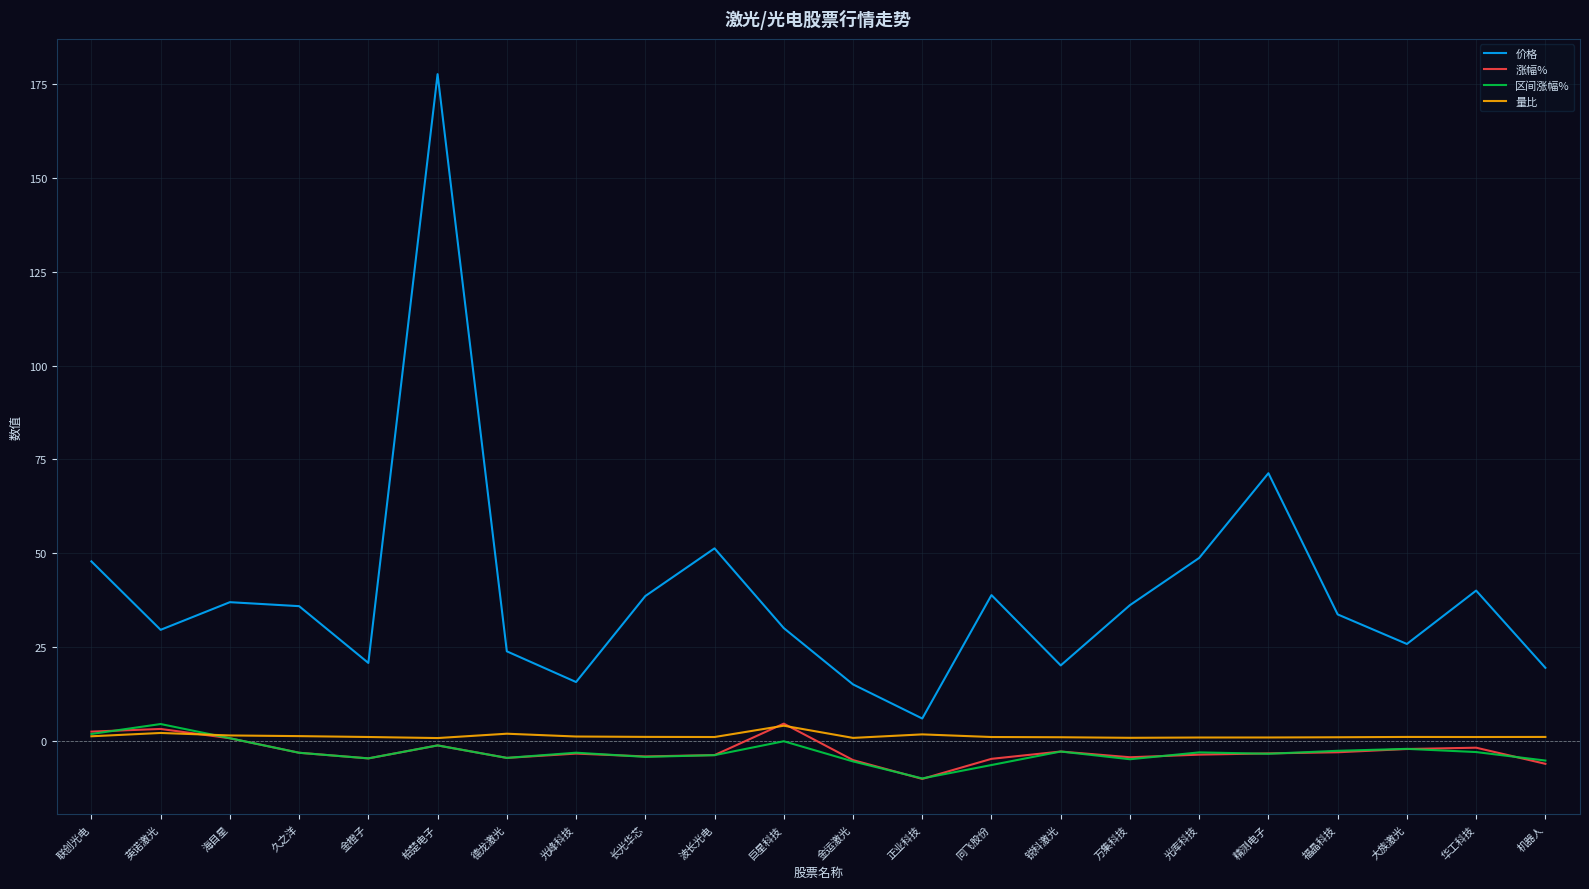

The 区间涨幅% series shows -2.7 at 福晶科技. True or false?

True